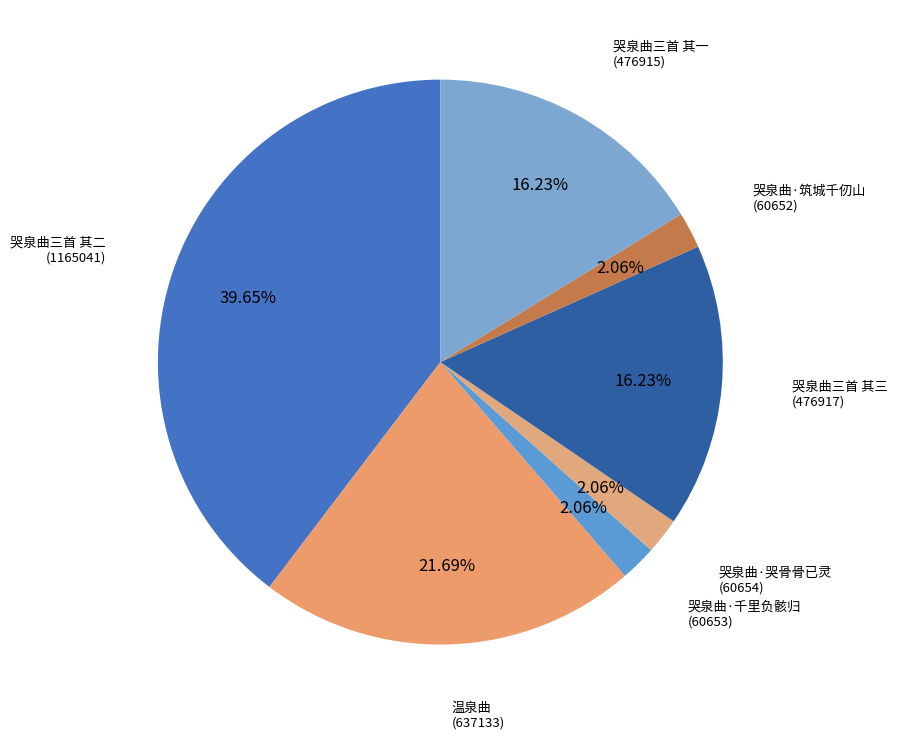

Count the number of slices in the pie.

7